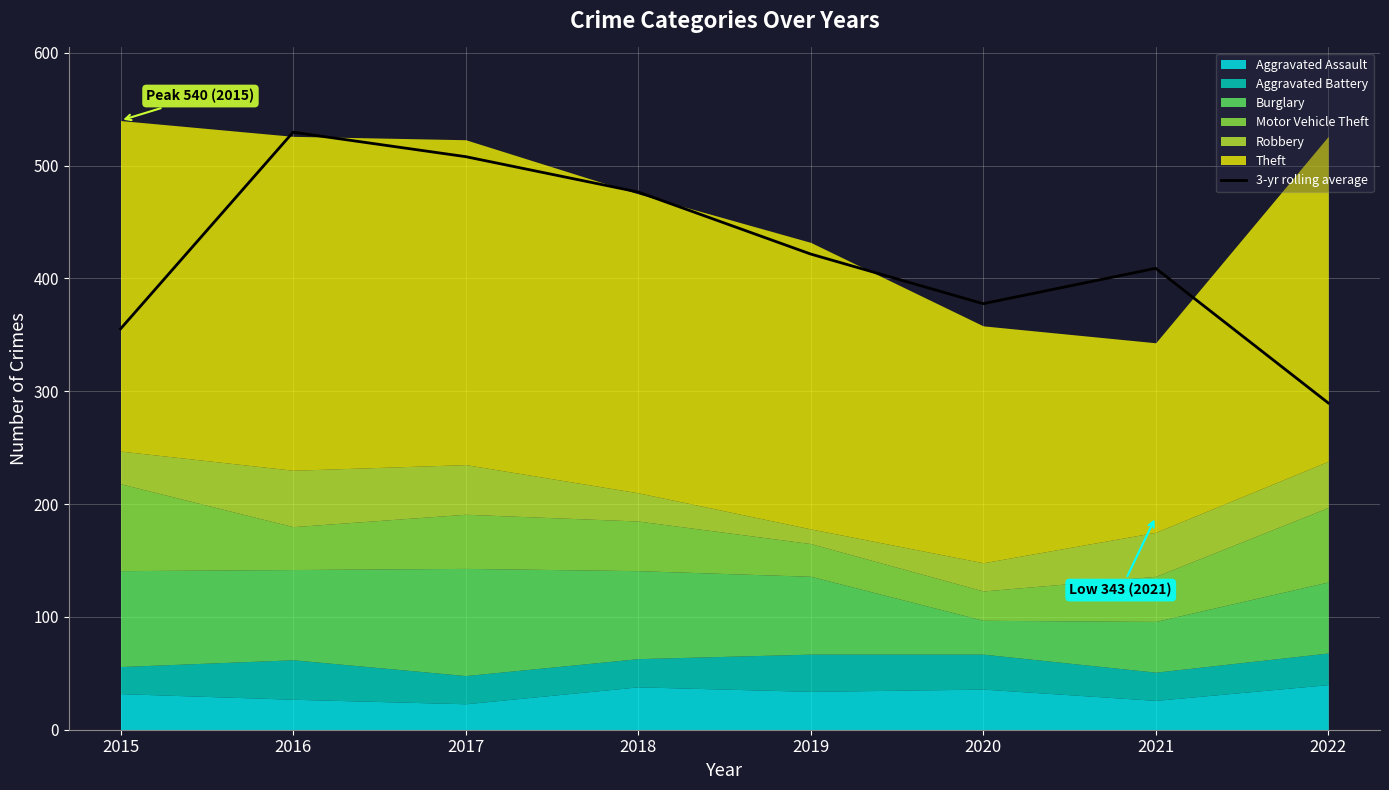

True or false: the data shows 873.9 at 2017.

False